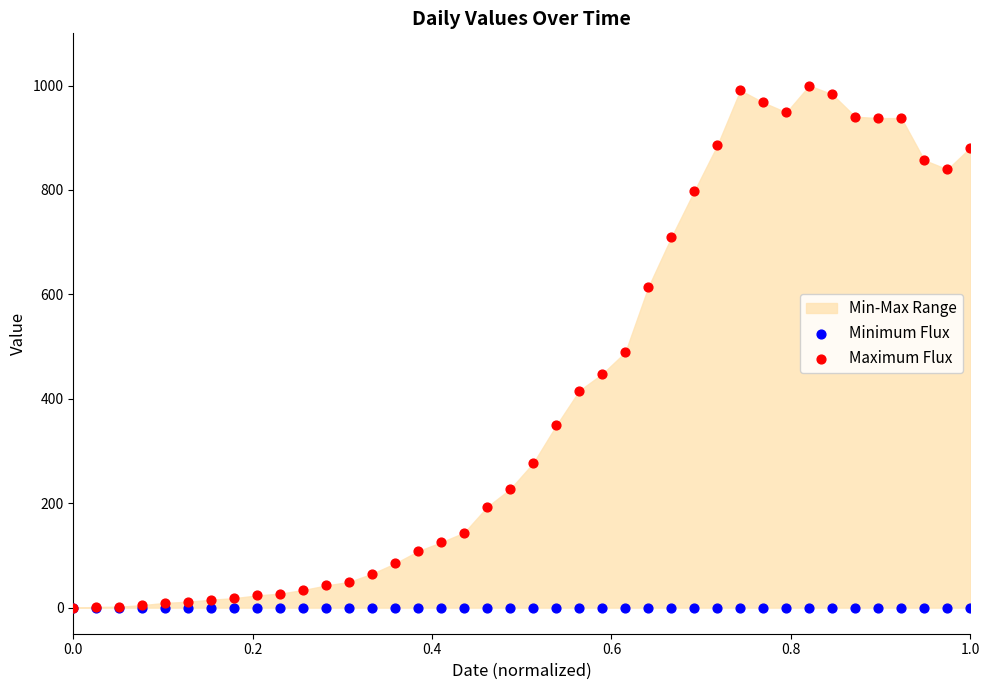

Which series contains the lowest Y value?

Minimum Flux